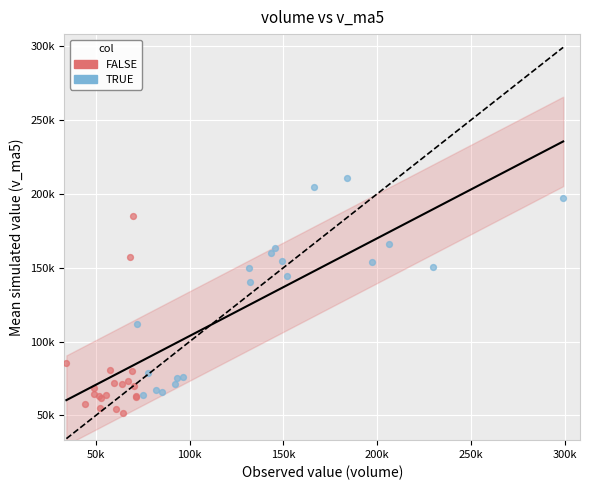

Which series has the largest Y range (max minus min)?

TRUE